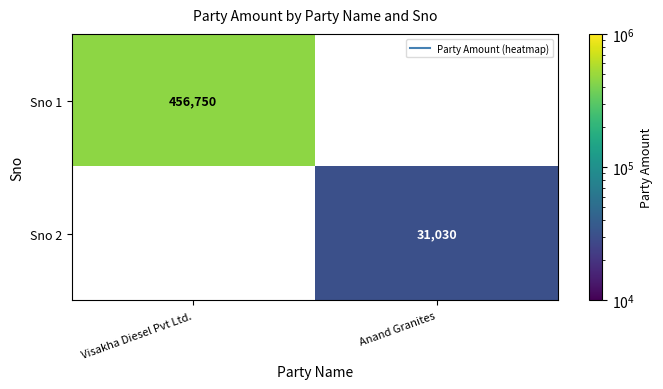

How many categories are shown in the chart?

2